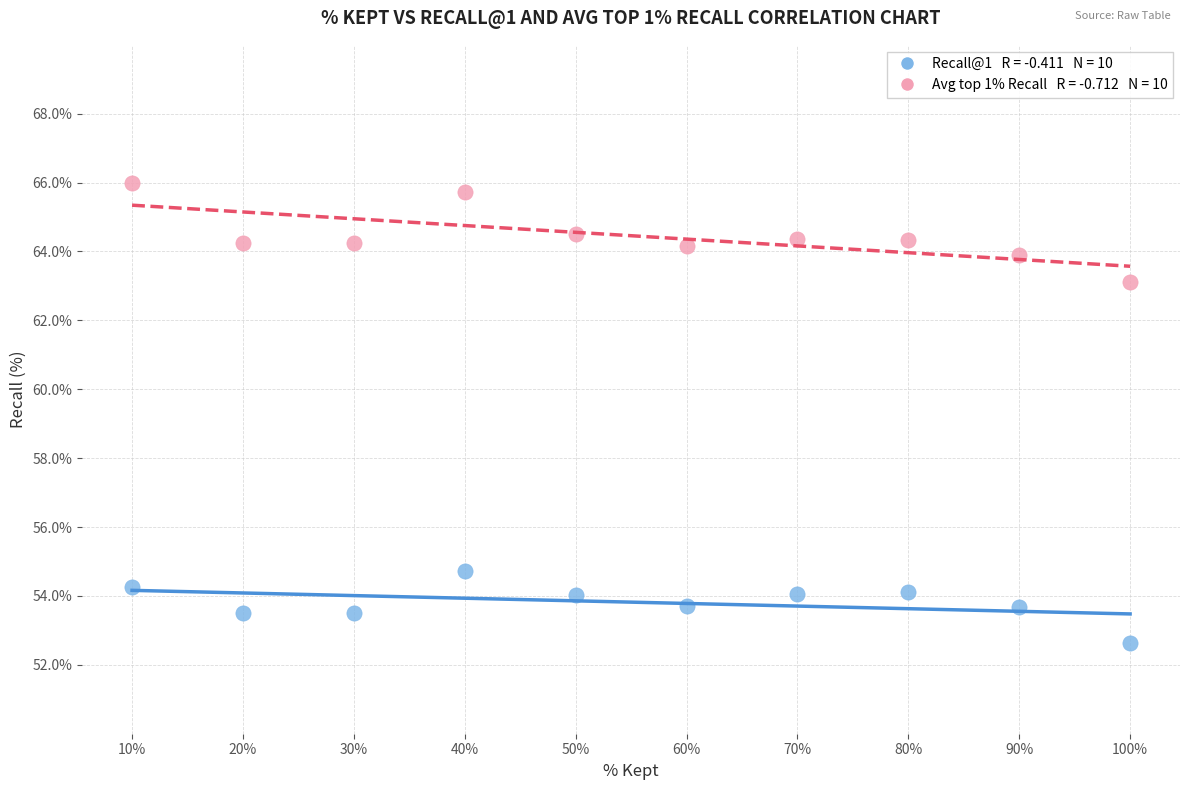

Across all data points, what is the range of X values (max minus min)?

90.0